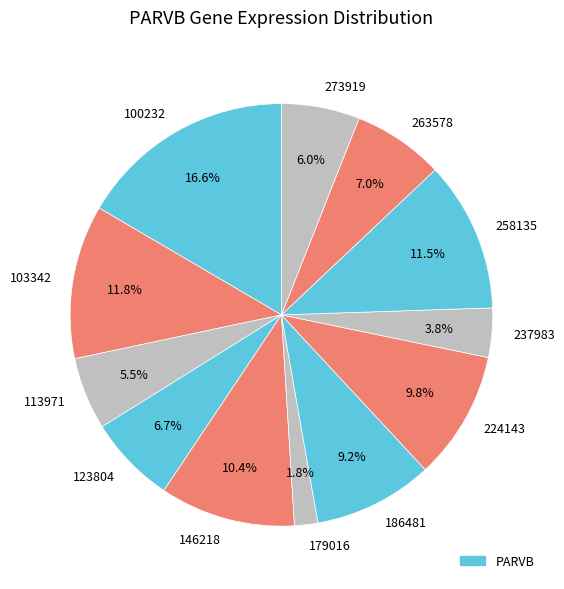

Does 273919 represent more than half of the total?

No